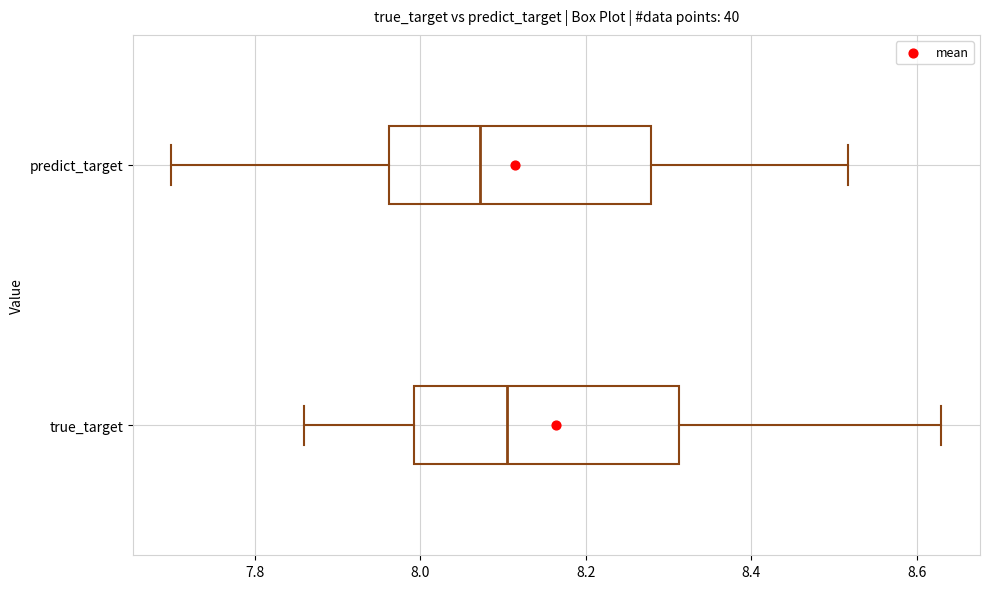

Which box's median line is the furthest to the left?

predict_target